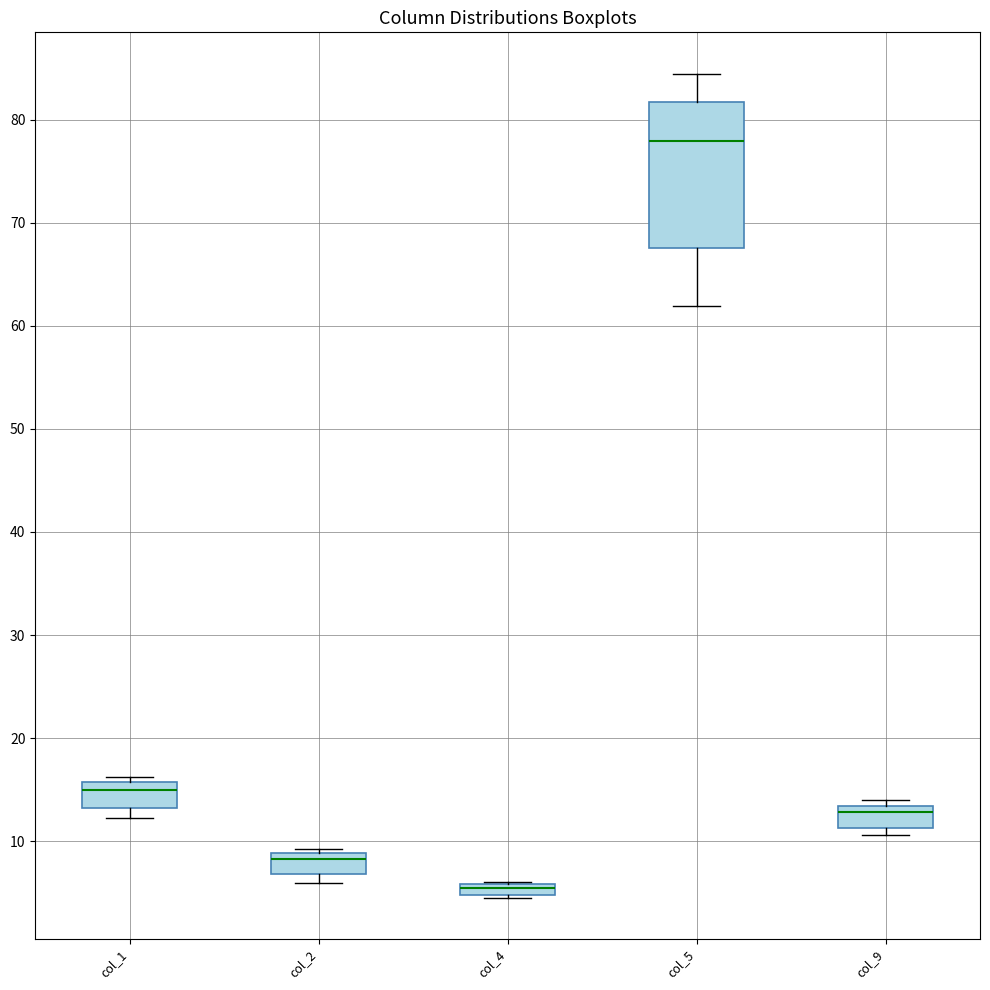

Comparing the boxes themselves (not the whiskers), which one is the tallest?

col_5